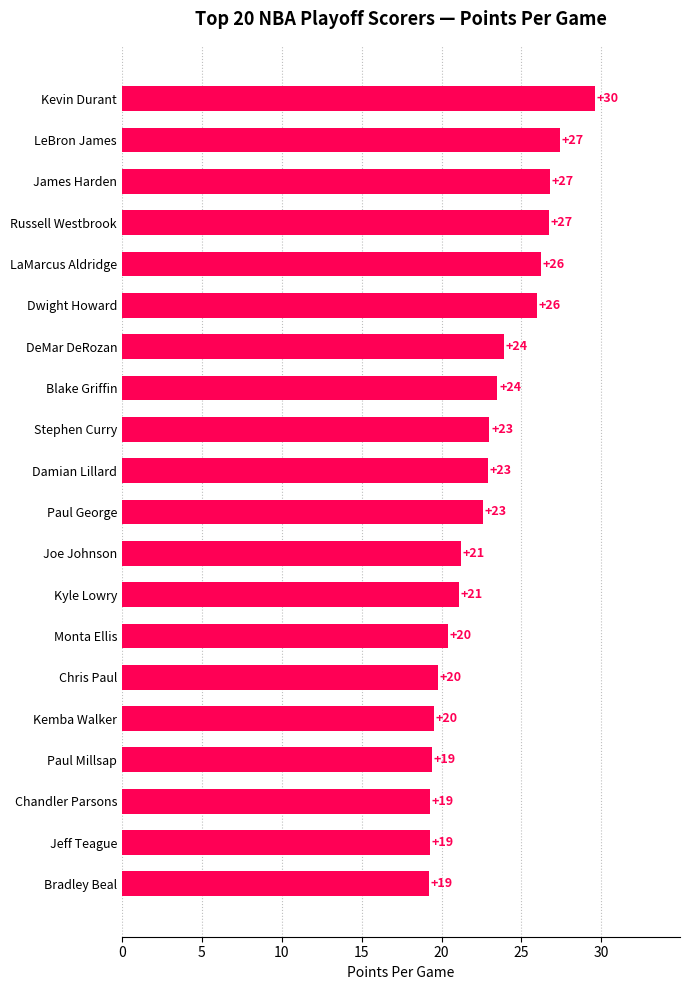

Are the bars horizontal?

Yes